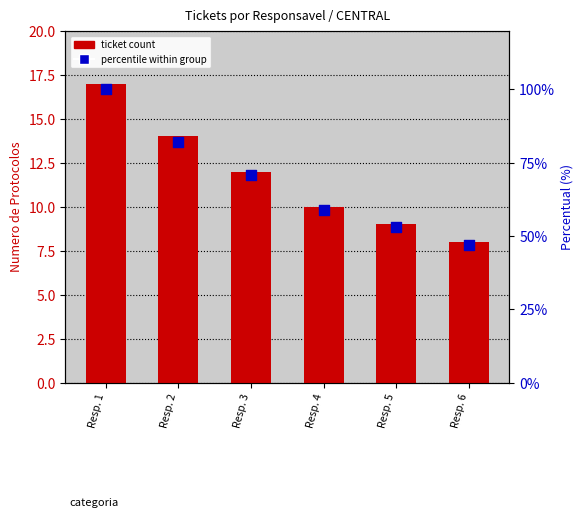

What is the total value across all series at Resp. 3?

83